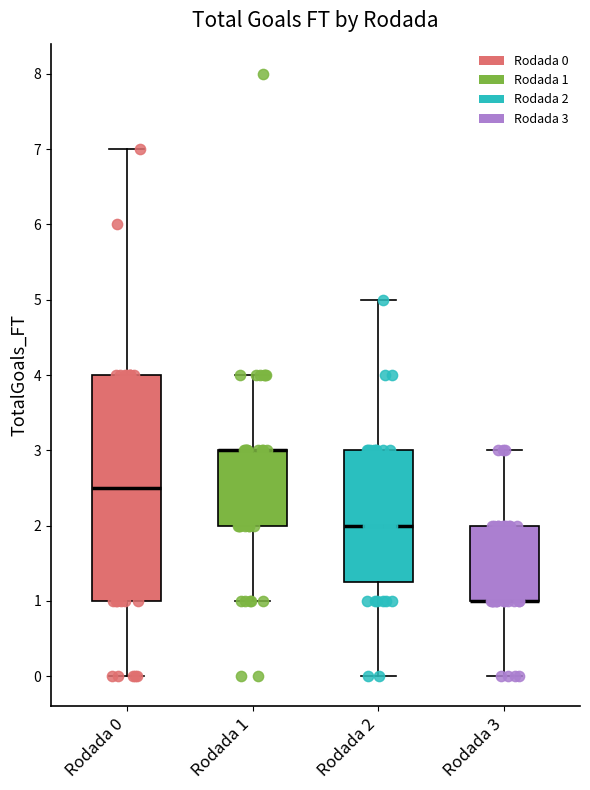

Reading left to right, transcribe this box plot: for each box, give where its median line is, the range the box spans, and where its two whiskers end, as read against the y-axis. The values are not printed on the chart, so give them approximately, as read against the axis.

Rodada 0: median 2.5, box 1.0 to 4.0, whiskers 0.0 to 7.0
Rodada 1: median 3.0 (drawn on the box's upper edge), box 2.0 to 3.0, whiskers 1.0 to 4.0
Rodada 2: median 2.0, box 1.3 to 3.0, whiskers 0.0 to 5.0
Rodada 3: median 1.0 (drawn on the box's lower edge), box 1.0 to 2.0, whiskers 0.0 to 3.0